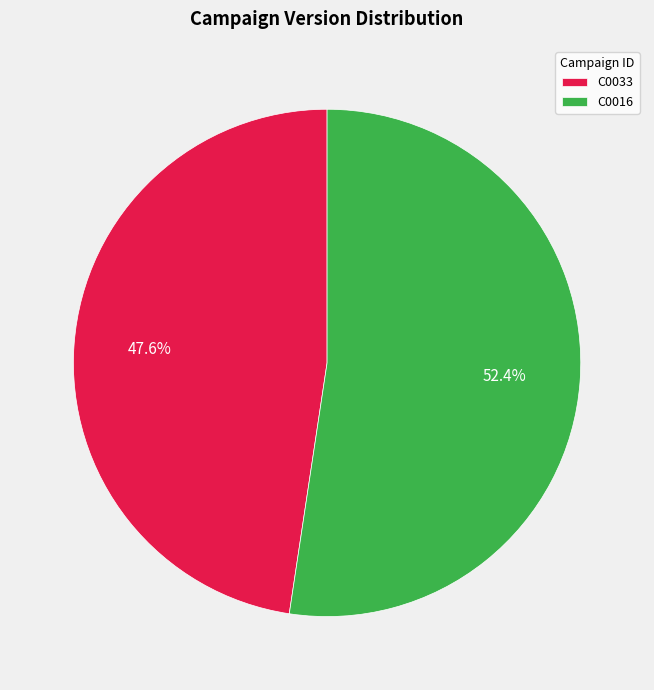

Which has a higher value, C0016 or C0033?

C0016